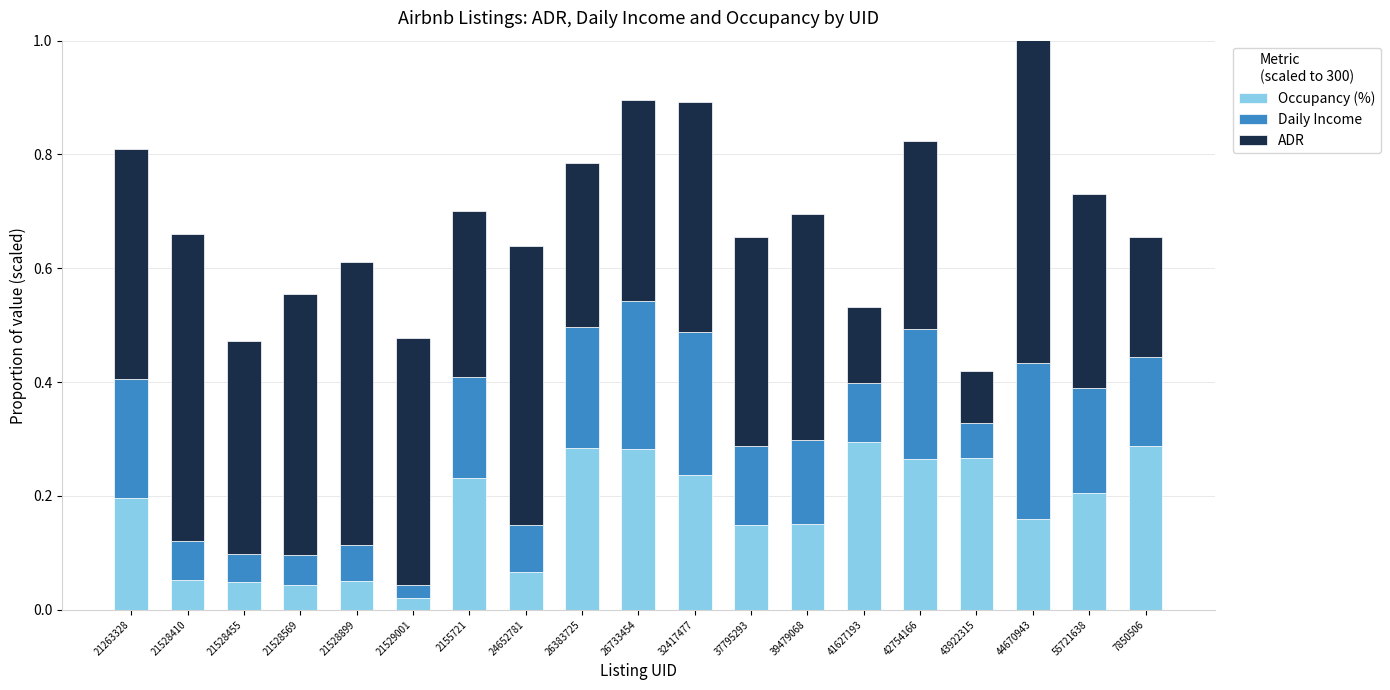

What is the sum of the Occupancy (%) values at 24652781 and 21528455?

0.1